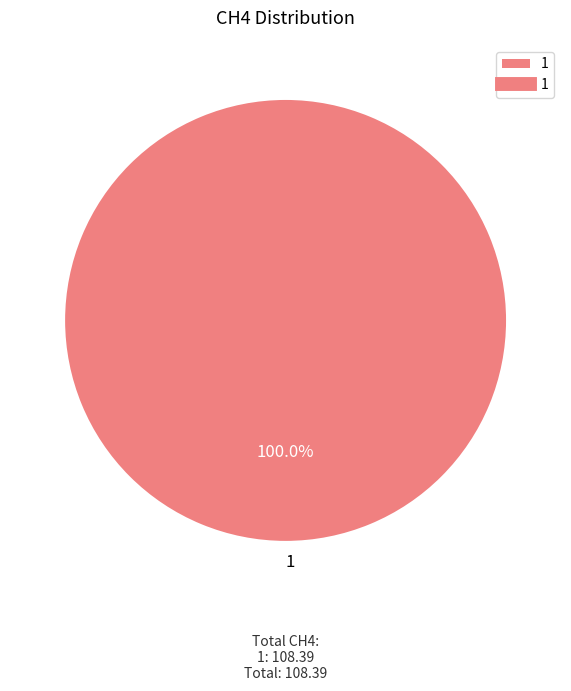

Is there any slice that represents more than half of the pie?

Yes